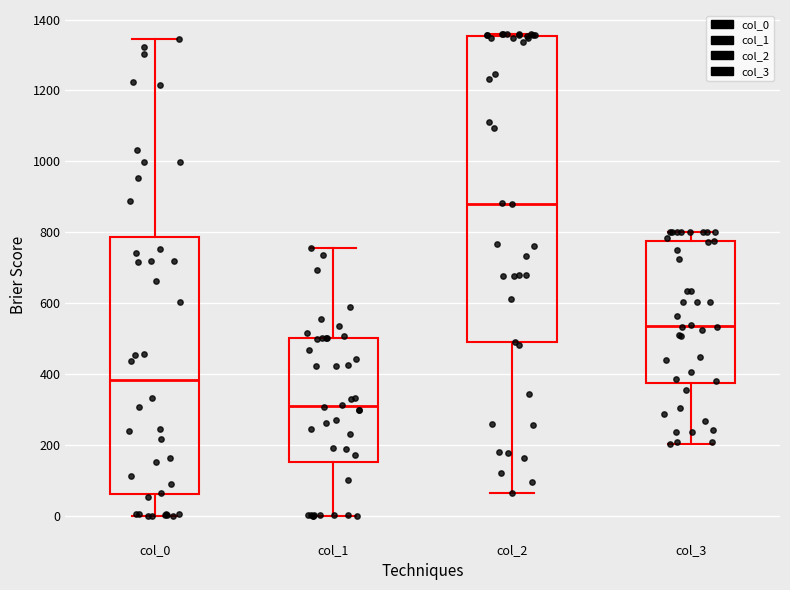

Comparing the boxes themselves (not the whiskers), which one is the tallest?

col_2